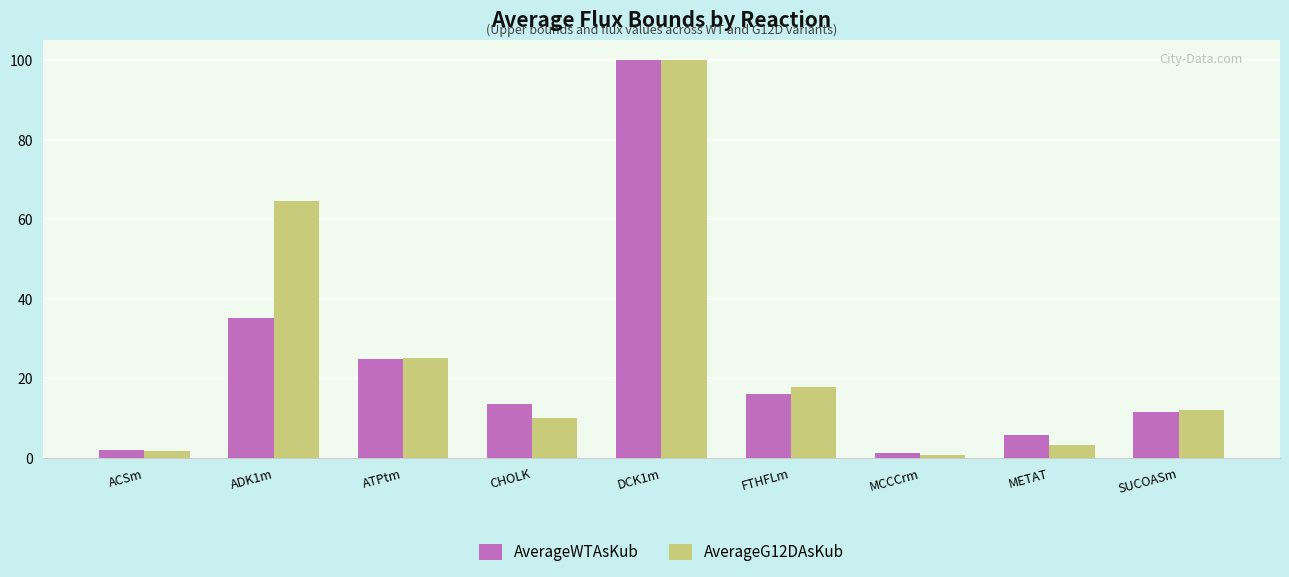

Which series has the largest total across all categories?

AverageG12DAsKub